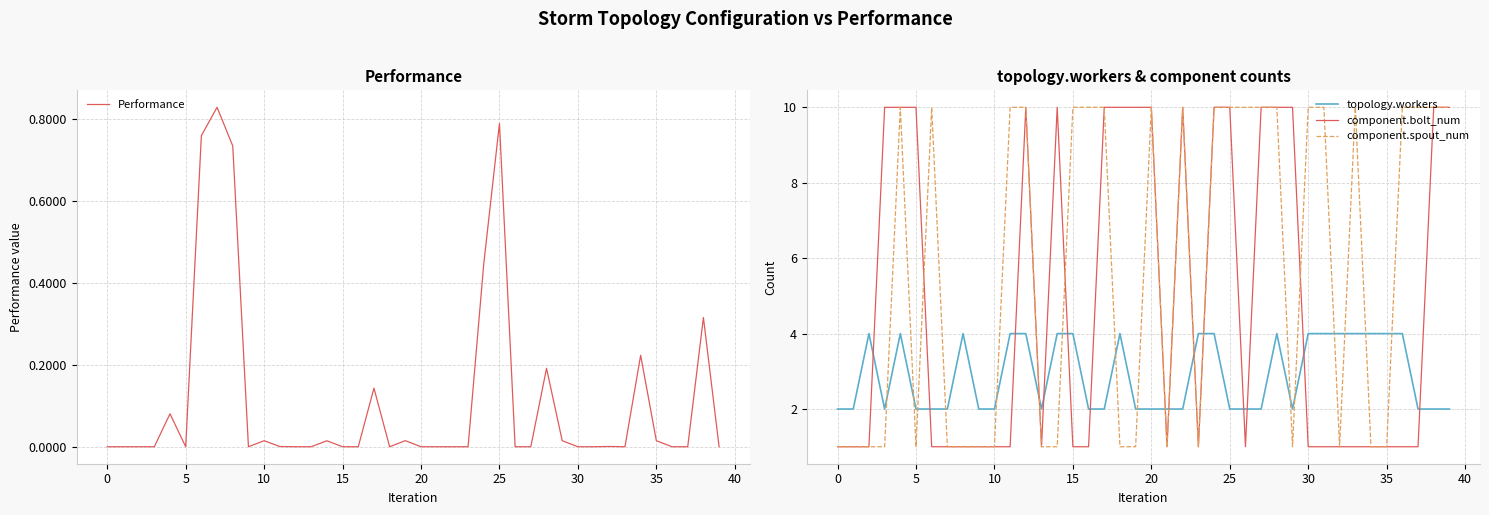

Is the value of component.spout_num at 10 greater than the value of component.bolt_num at 20?

No